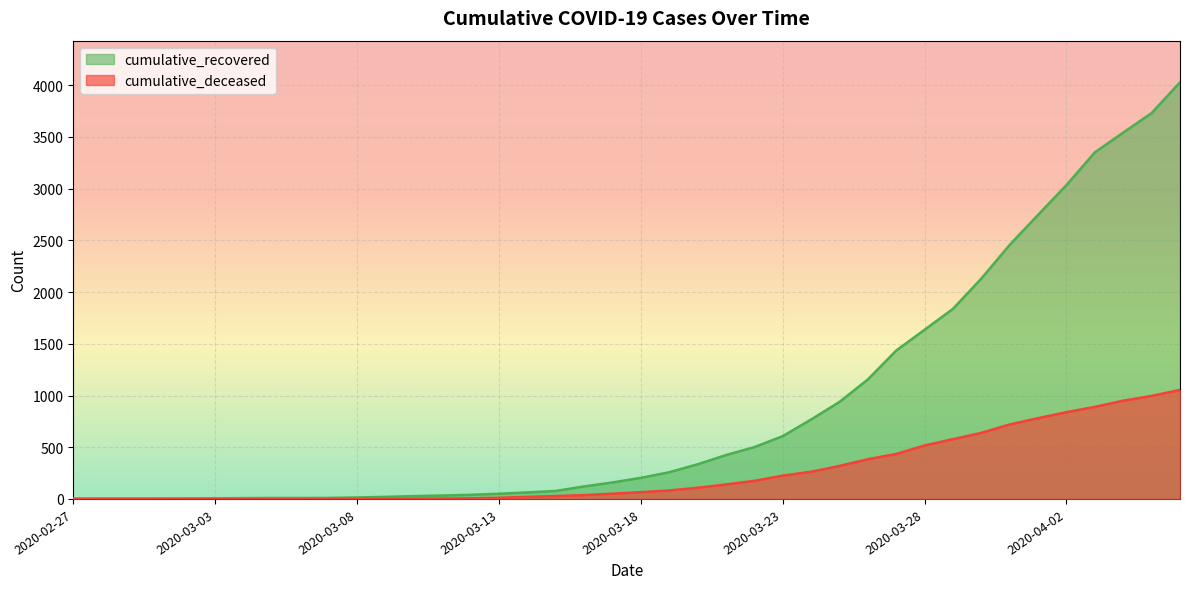

True or false: cumulative_deceased has a value of 108 at 2020-03-20.

True